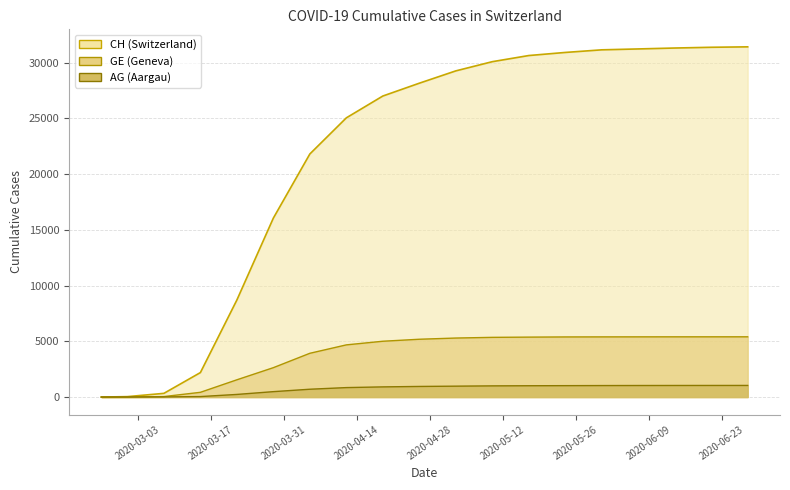

At how many categories does at least one series exceed 13559?

14